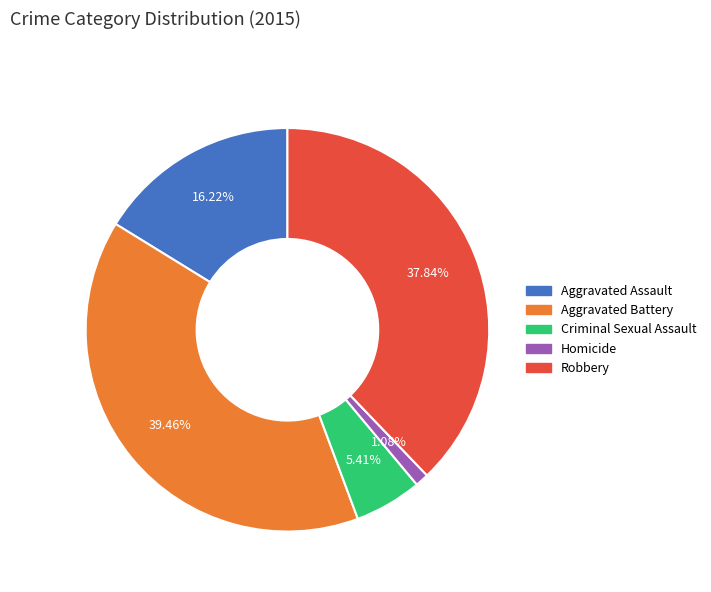

Count the number of slices in the pie.

5